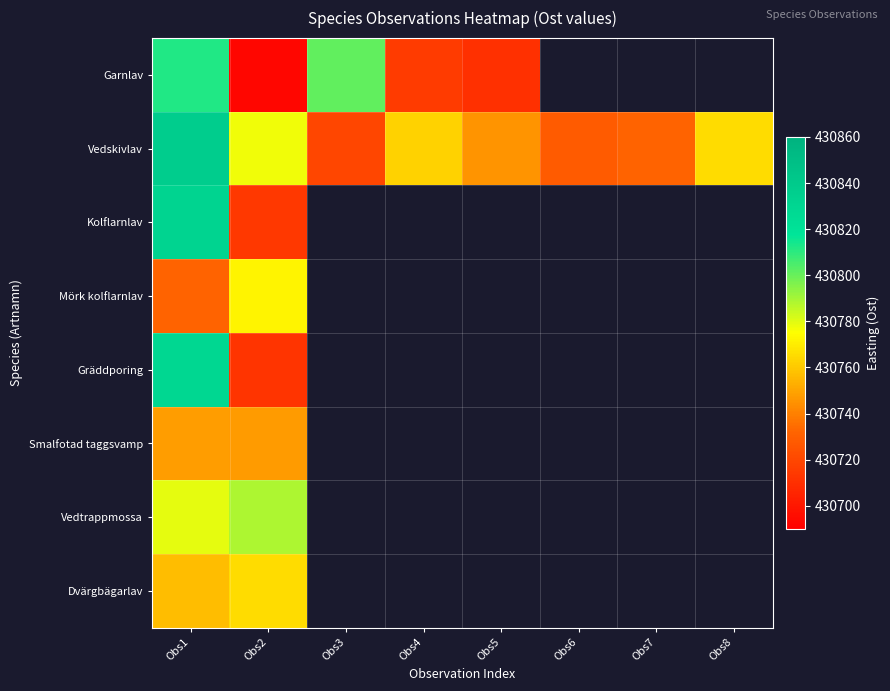

Which series has the largest total across all categories?

Vedskivlav